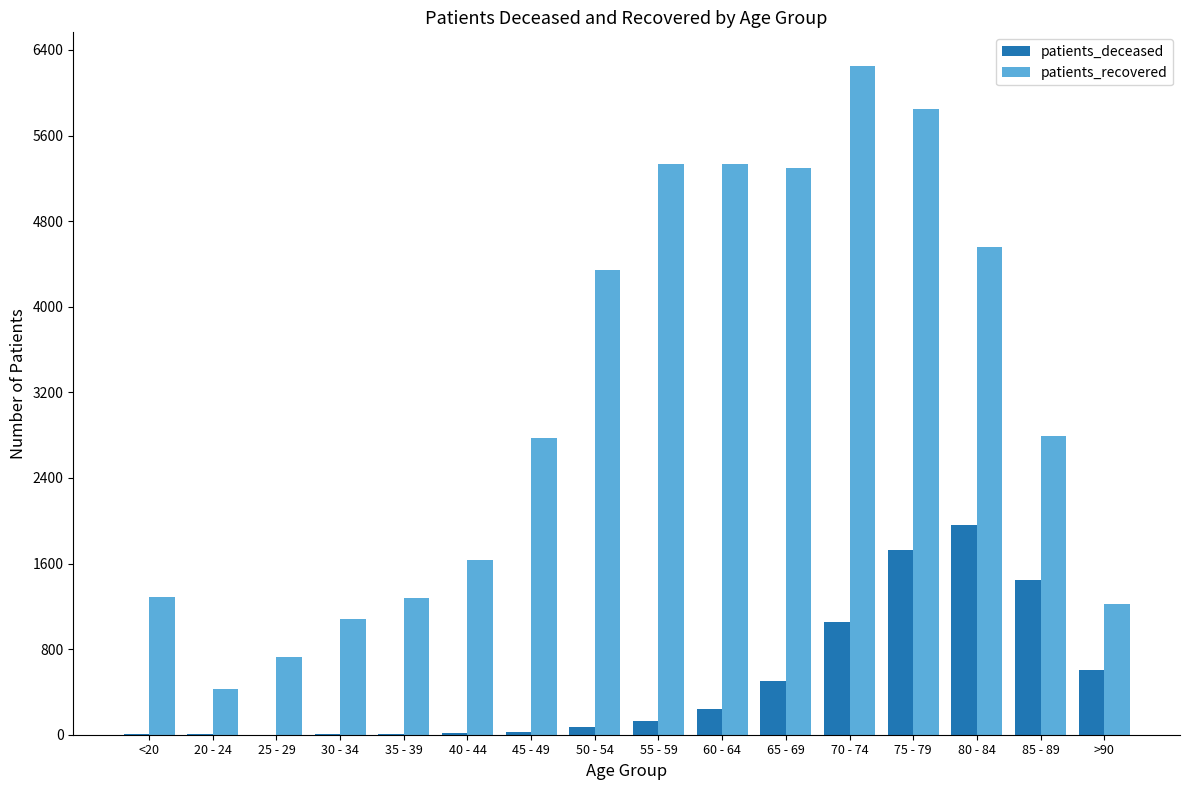

How many categories are shown in the chart?

16